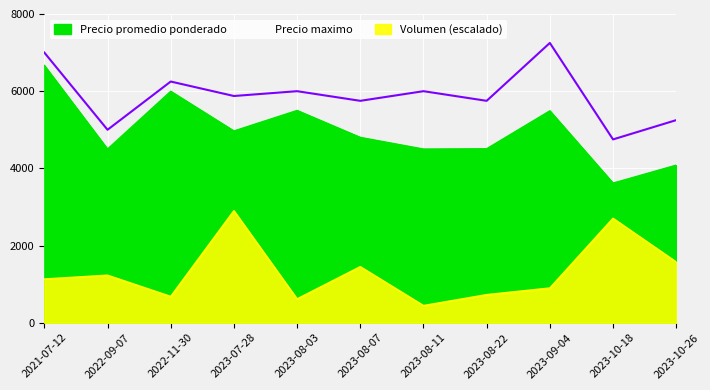

What is the label of the 1st point from the right?

2023-10-26